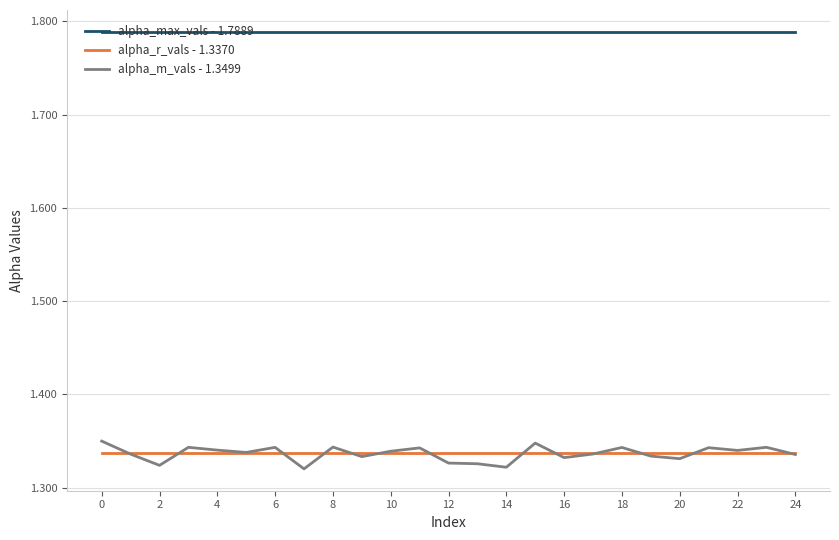

True or false: alpha_r_vals - 1.3370 and alpha_m_vals - 1.3499 cross at least once.

True